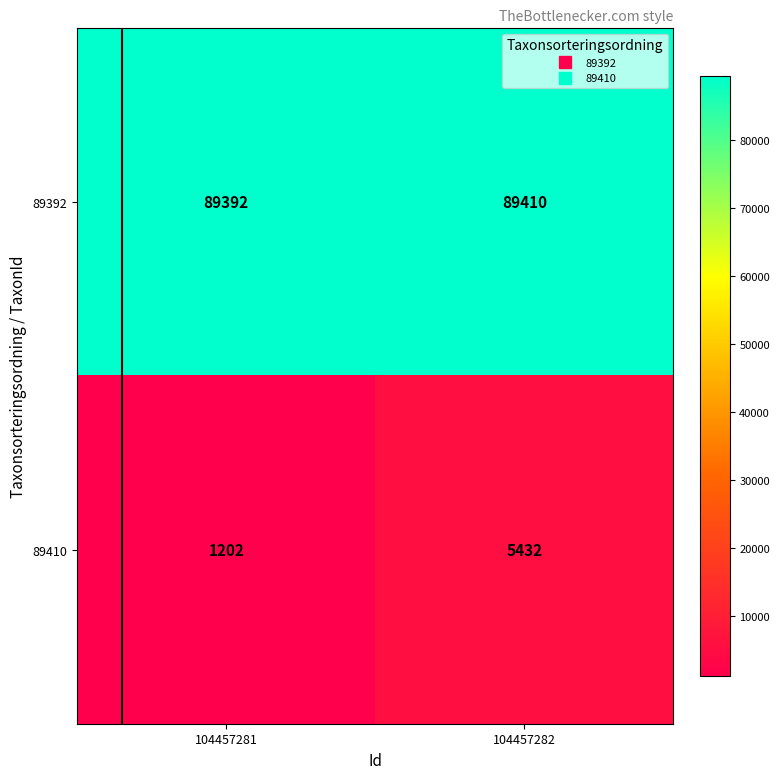

Where is 89410 nearest to the value 3317?

104457281